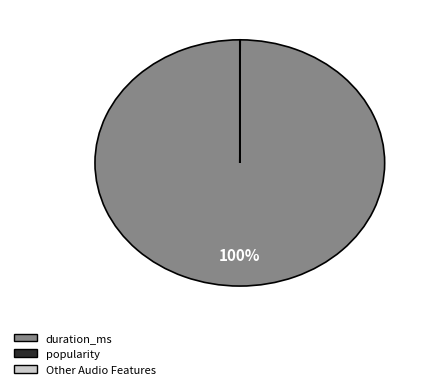

The duration_ms slice represents 100% of the pie. True or false?

True